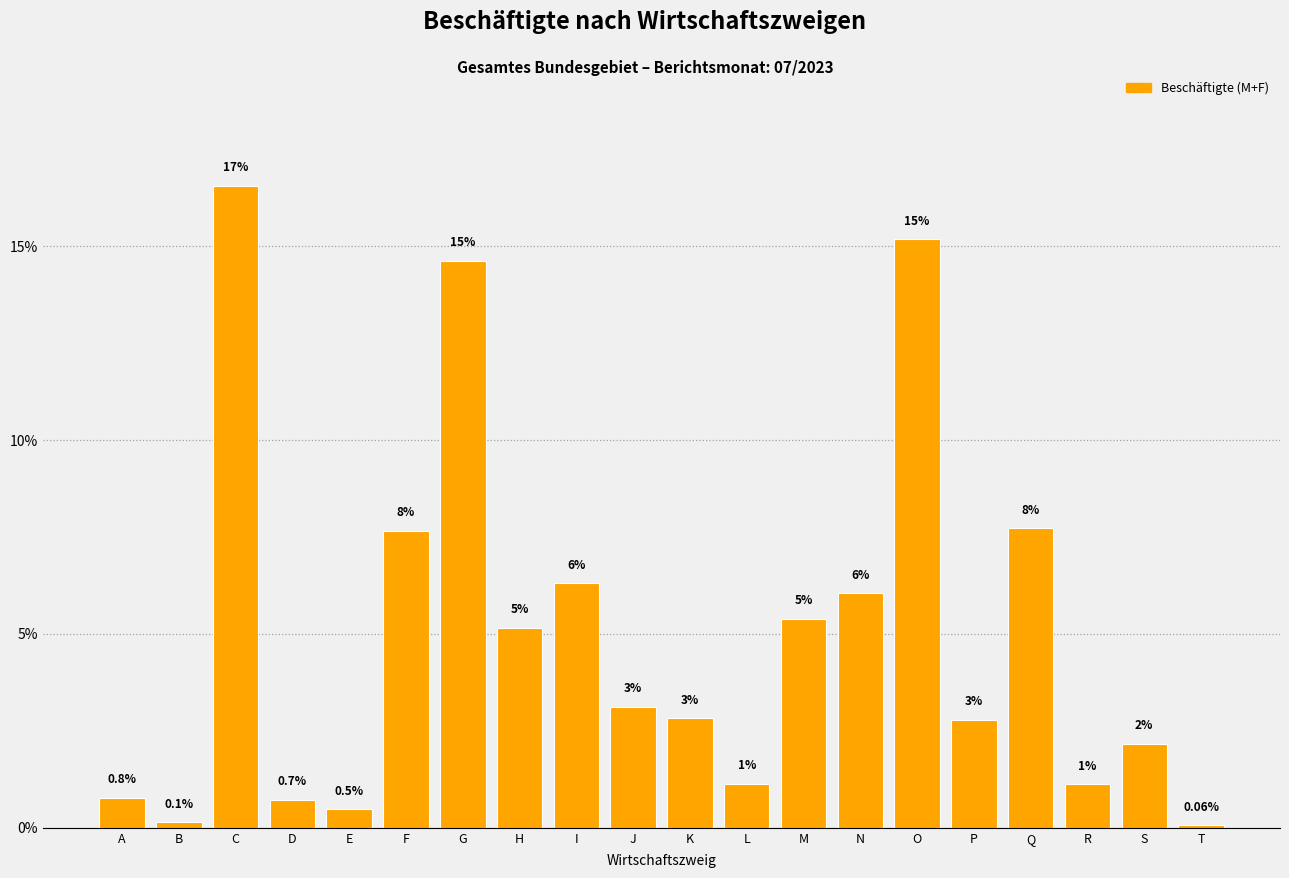

How many bars are there in total?

20